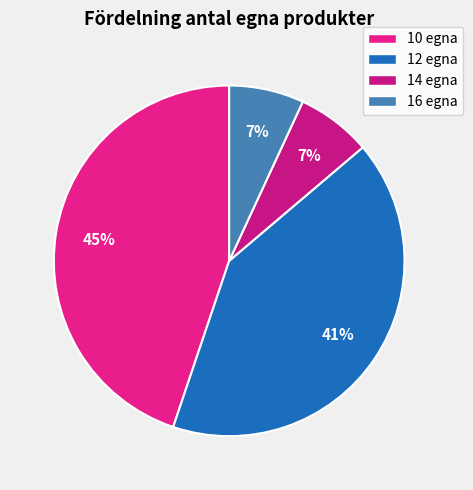

Count the number of slices in the pie.

4